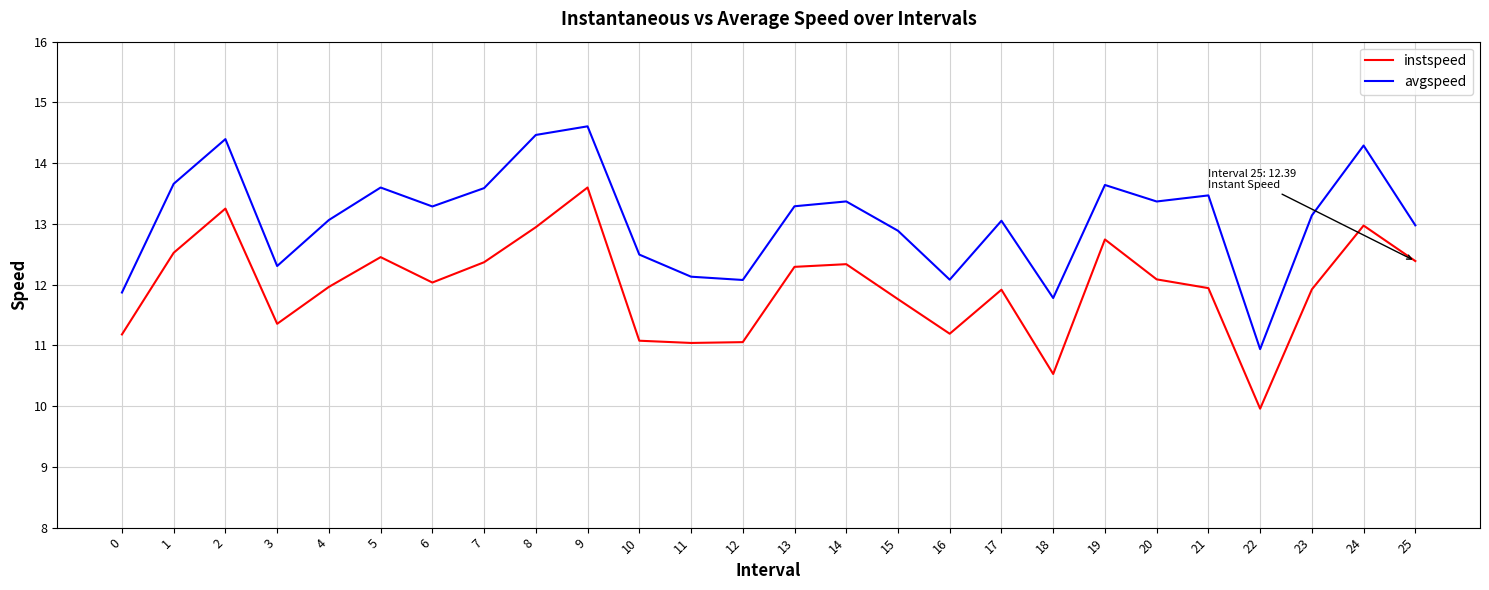

Does the chart have visible grid lines?

Yes